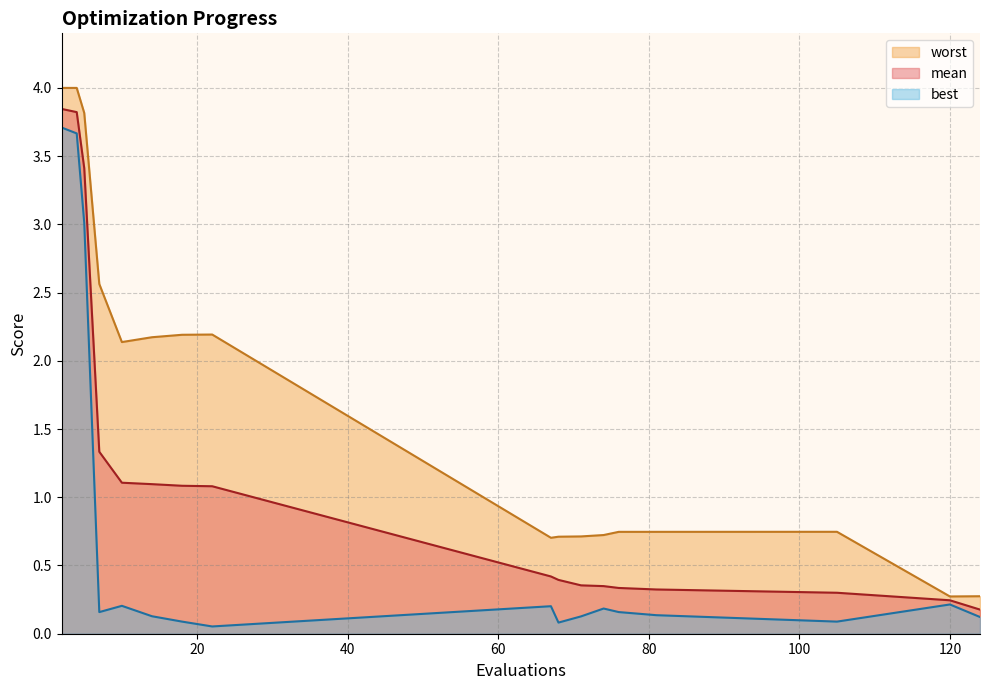

Read the mean value at 14.

1.1